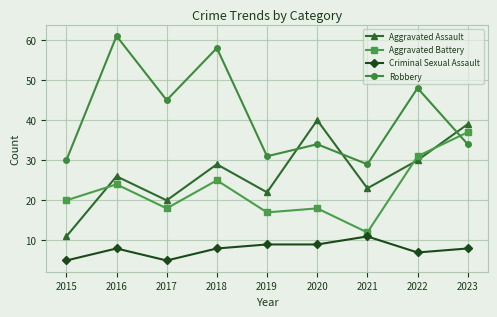

Rank the series by their maximum value, from highest to lowest.

Robbery, Aggravated Assault, Aggravated Battery, Criminal Sexual Assault